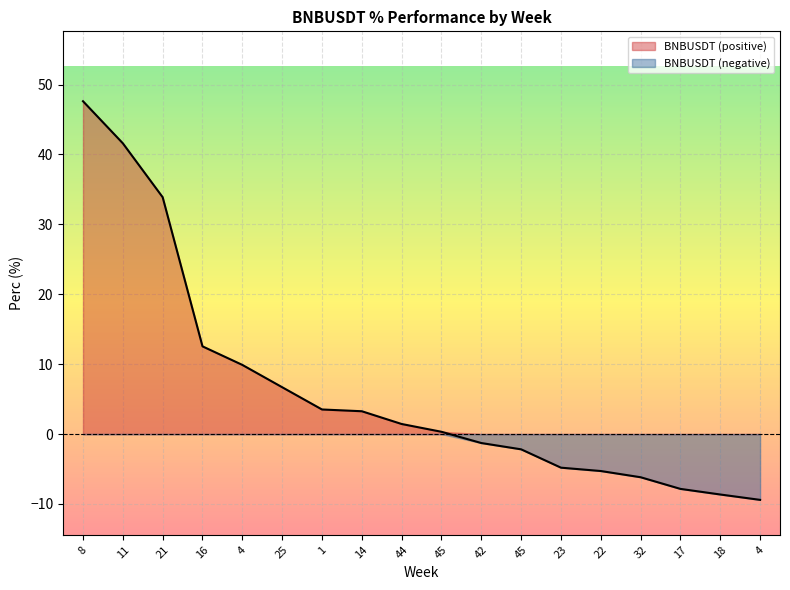

Reading right to left, what are all the values shown in this chart?

4=-9.4	18=-8.6	17=-7.8	32=-6.2	22=-5.3	23=-4.8	45=-2.2	42=-1.3	45=0.3	44=1.4	14=3.3	1=3.5	25=6.7	4=9.9	16=12.5	21=33.9	11=41.6	8=47.6